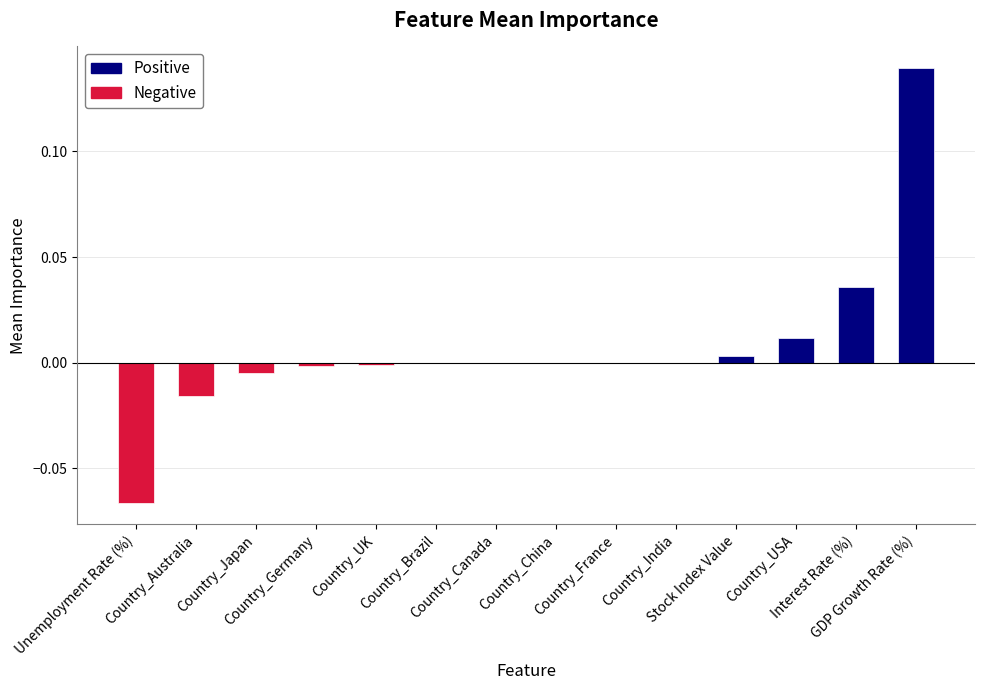

Reading left to right, extract all data points from this chart.

-0.1	-0.0	-0.0	-0.0	-0.0	0.0	0.0	0.0	0.0	0.0	0.0	0.0	0.0	0.1